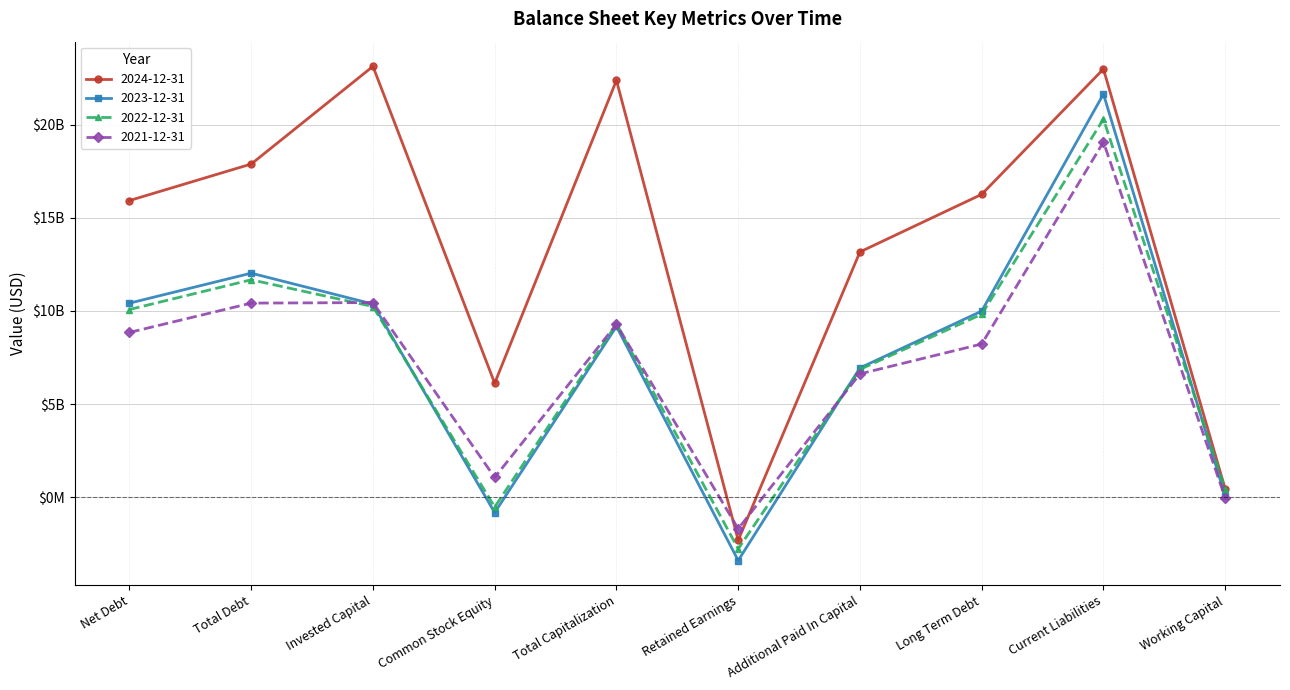

True or false: 2023-12-31 and 2024-12-31 cross at least once.

False